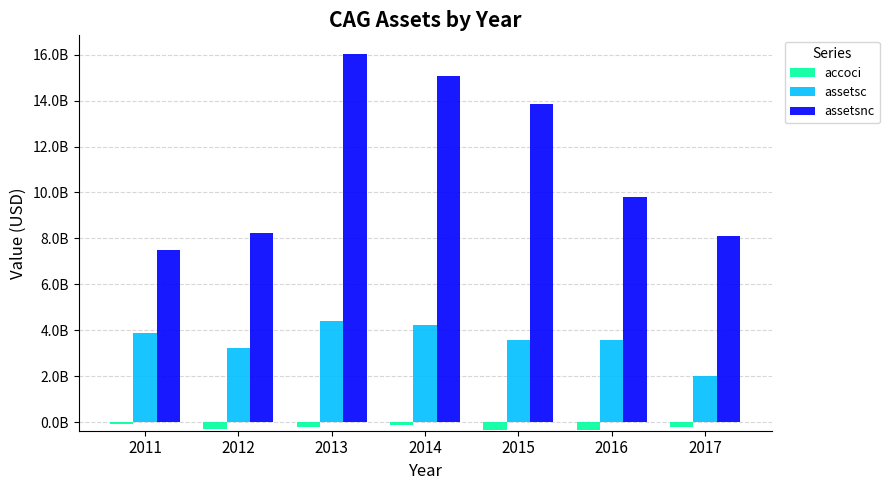

List the labels in order of assetsc value, smallest first.

2017, 2012, 2015, 2016, 2011, 2014, 2013